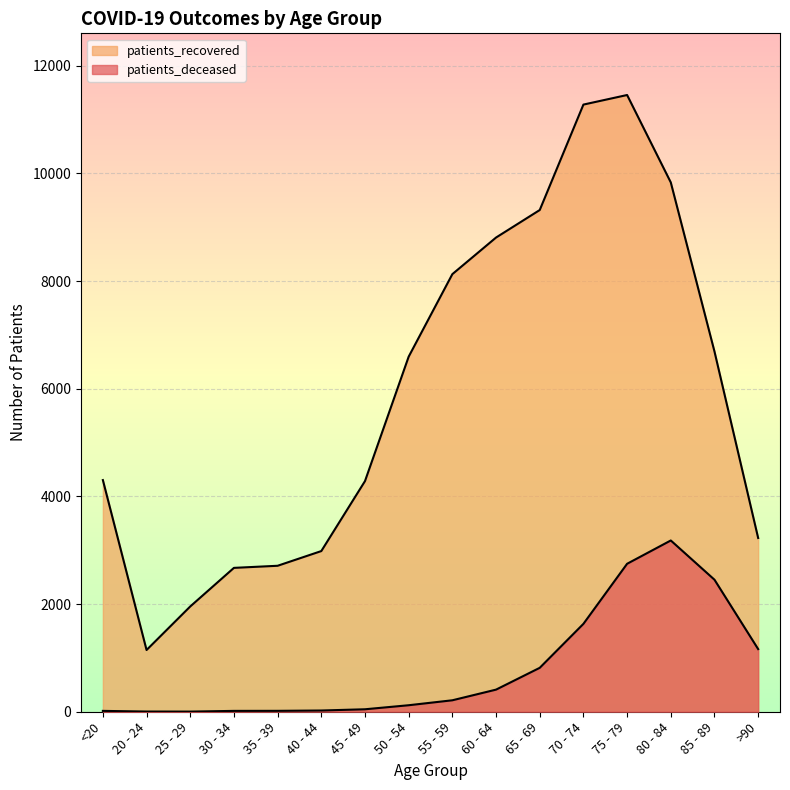

Which series has the largest total across all categories?

patients_recovered